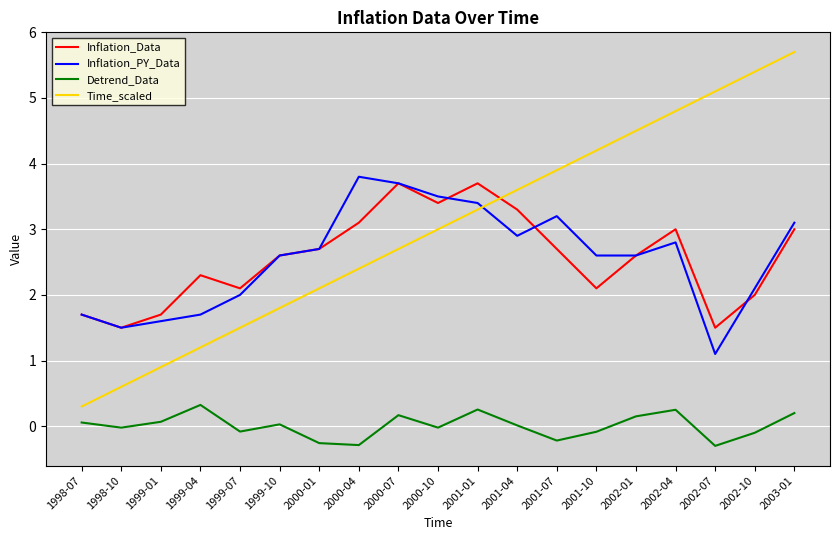

What is the difference between the highest and lowest values at 1999-04?

2.0